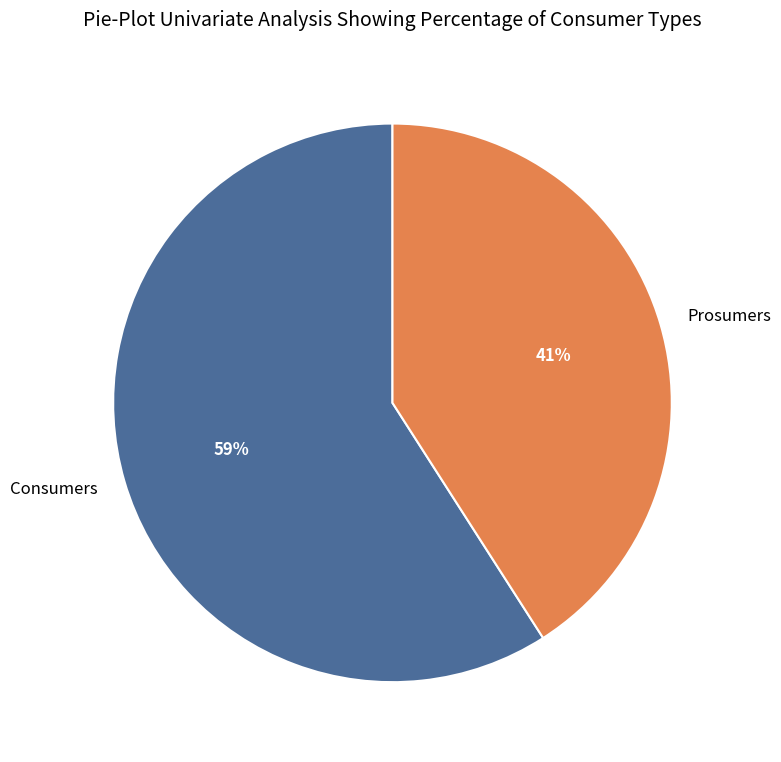

To the nearest percent, what is the difference between the largest and smallest slice percentages?

18%